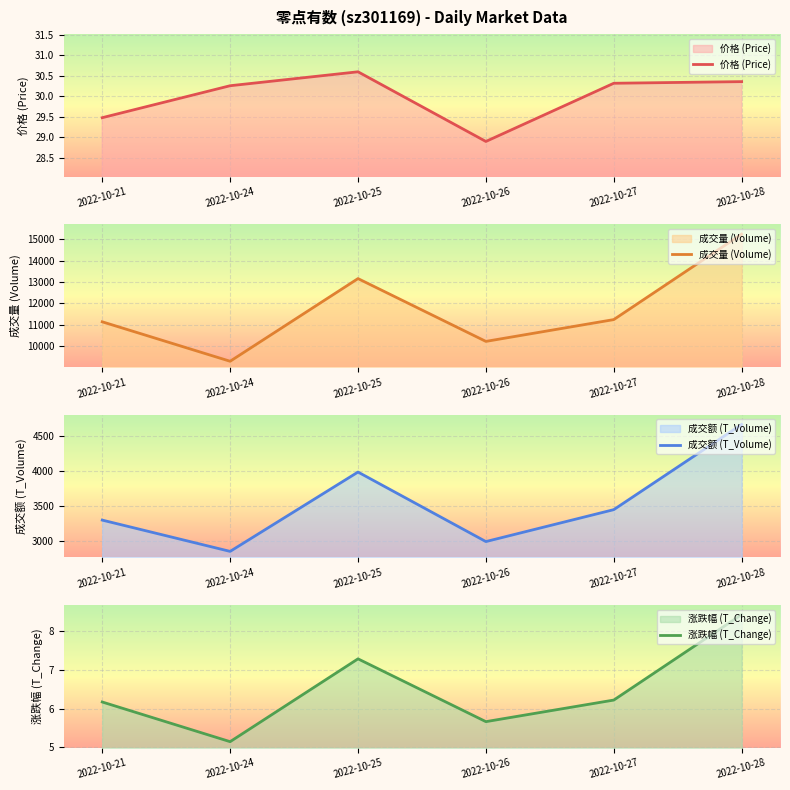

At which label is 价格 (Price) closest to 29?

2022-10-26